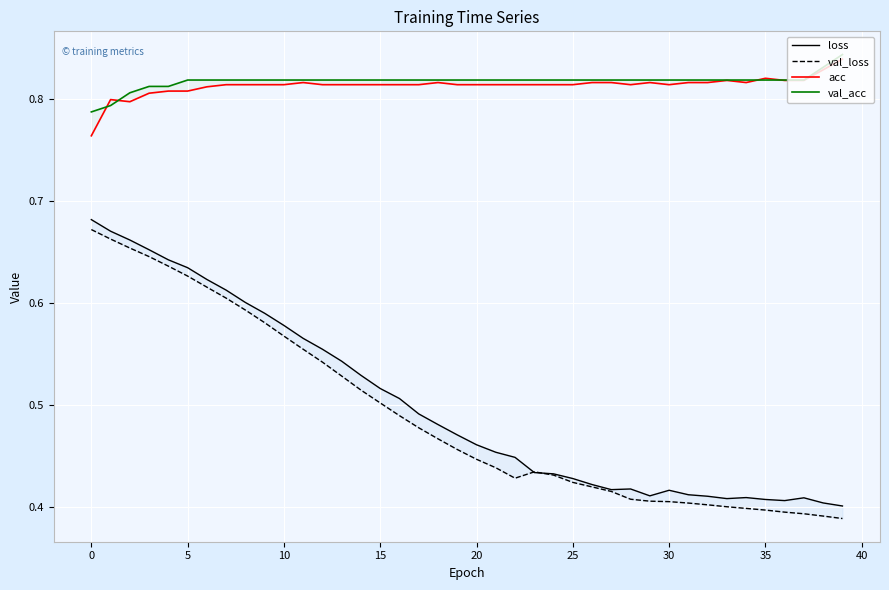

What is the average value of the loss series?

0.5